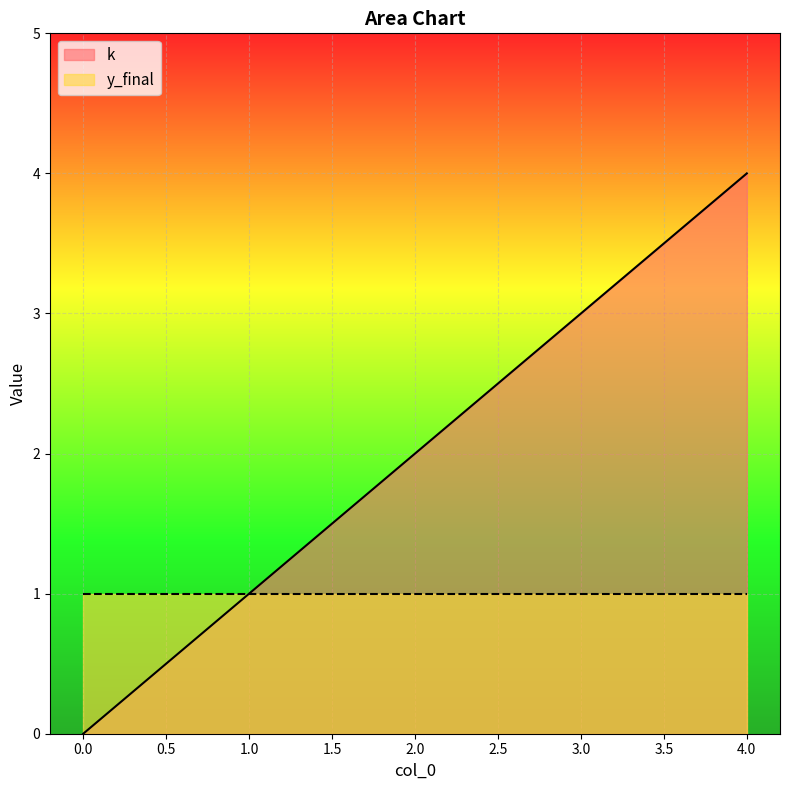

Approximately how many times larger is the value at 1 compared to 2?

0.5